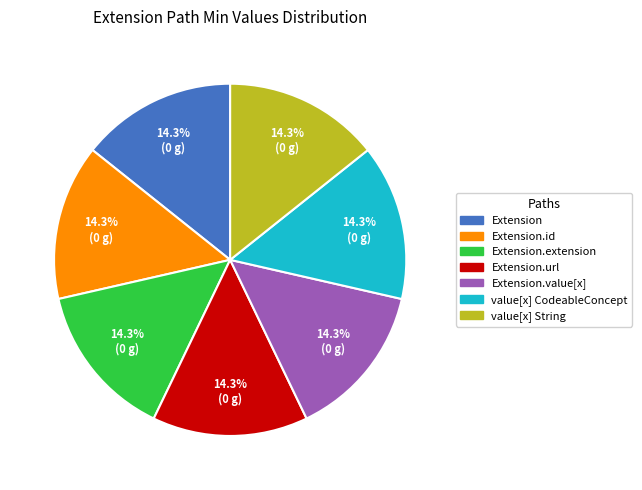

How many segments does this pie chart have?

7